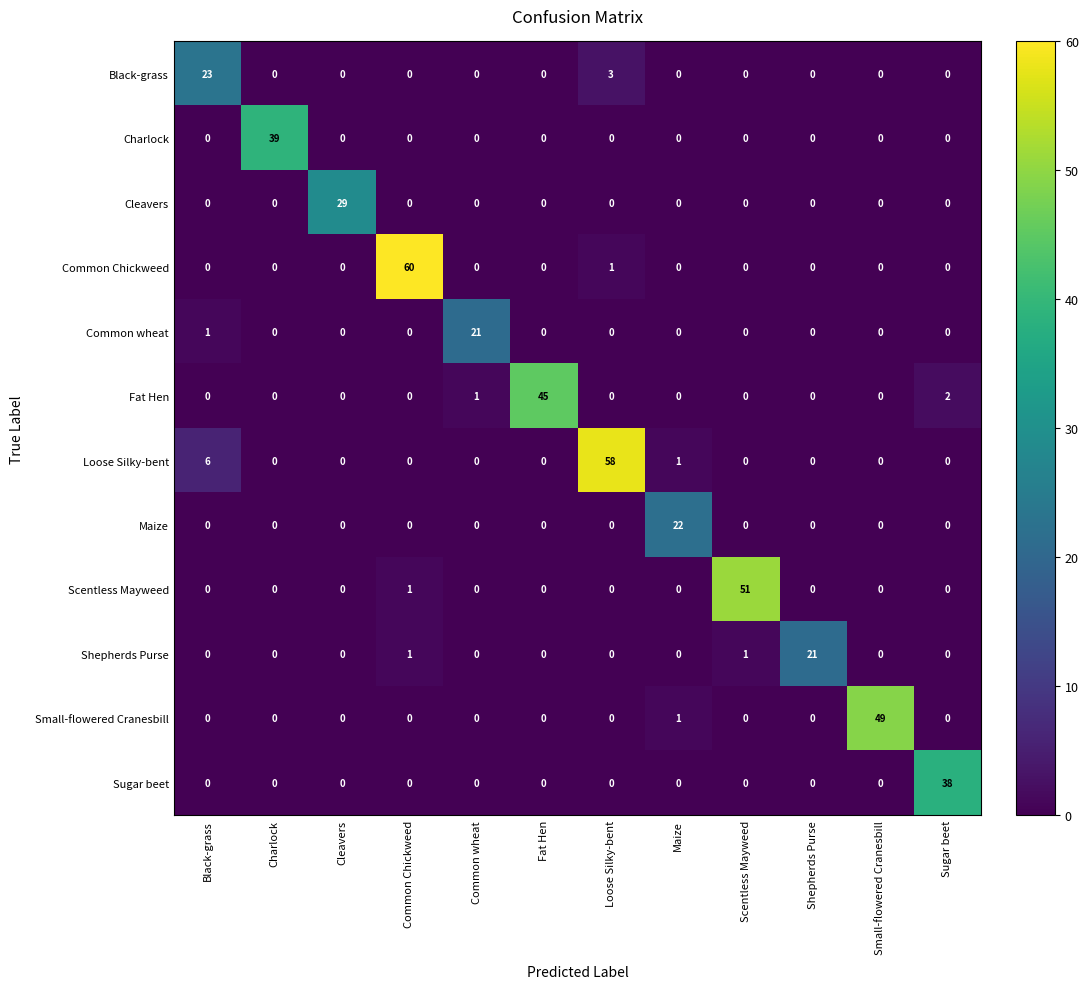

How many data points does each series have?

12